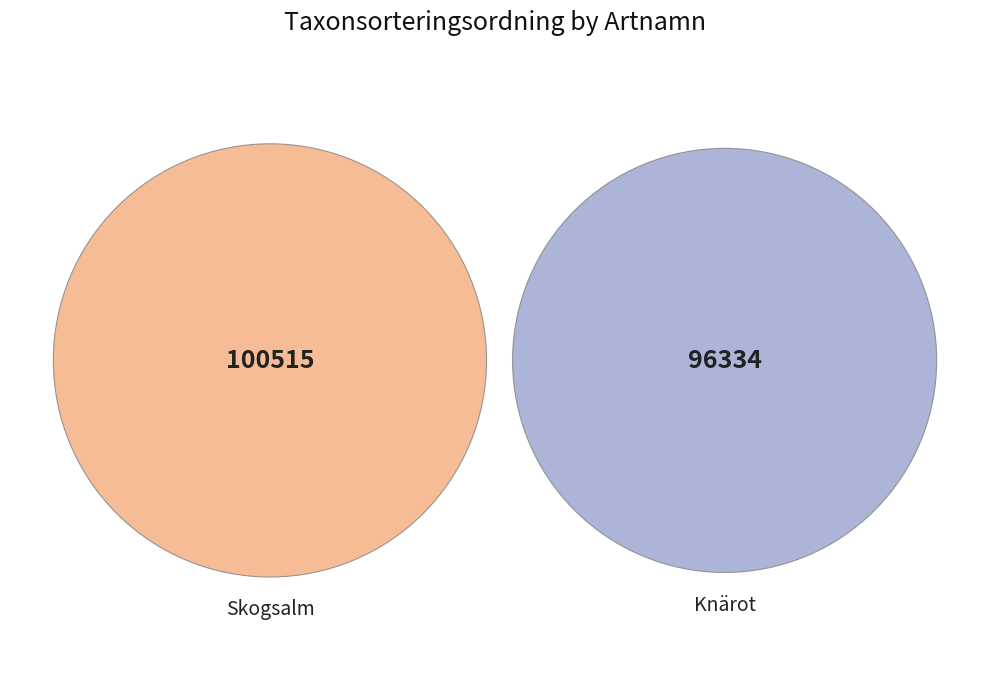

Rank the categories by value from highest to lowest.

Skogsalm, Knärot